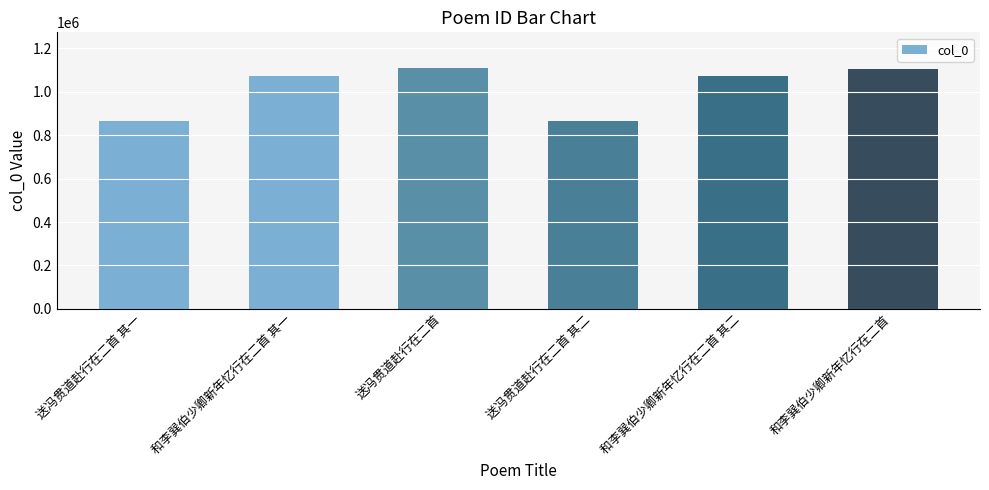

What is the maximum value shown in the chart?

1107305